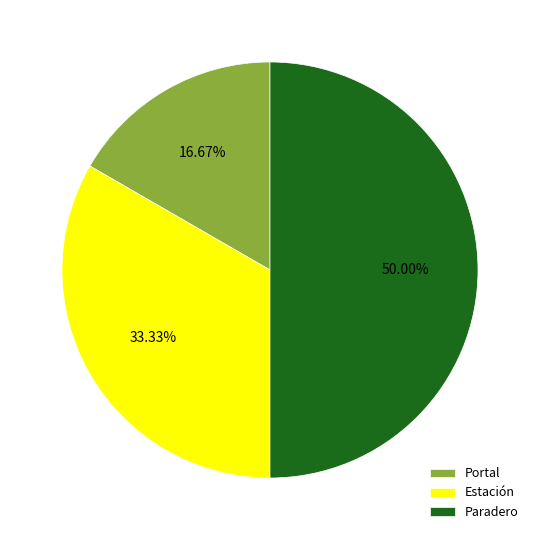

Is it true that Estación is 33% of the pie?

True